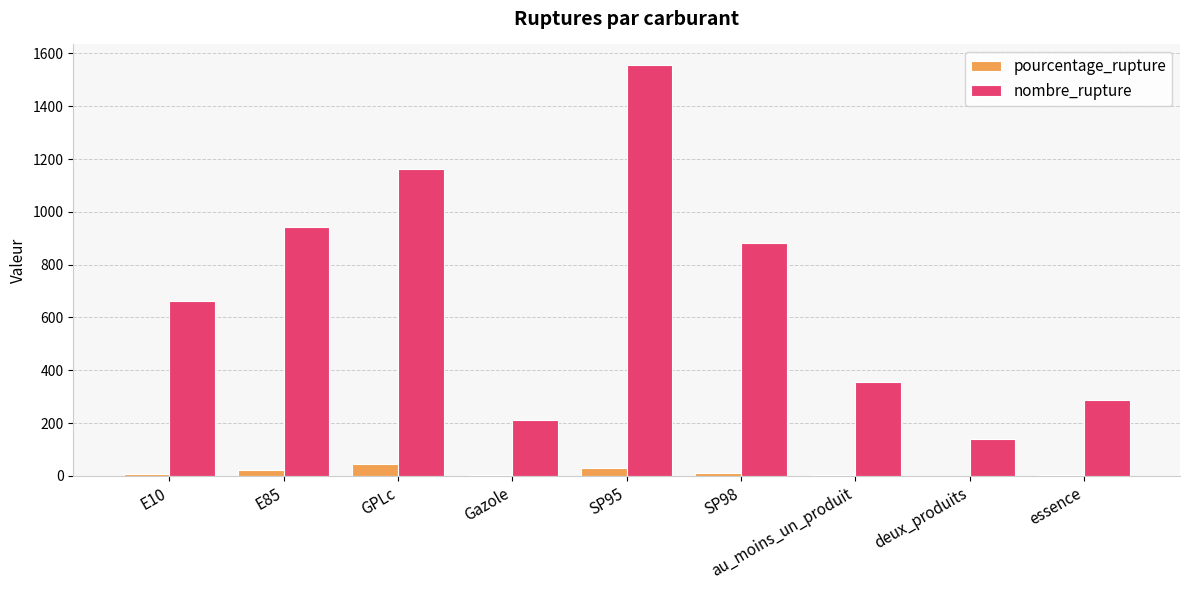

Are the bars horizontal?

No